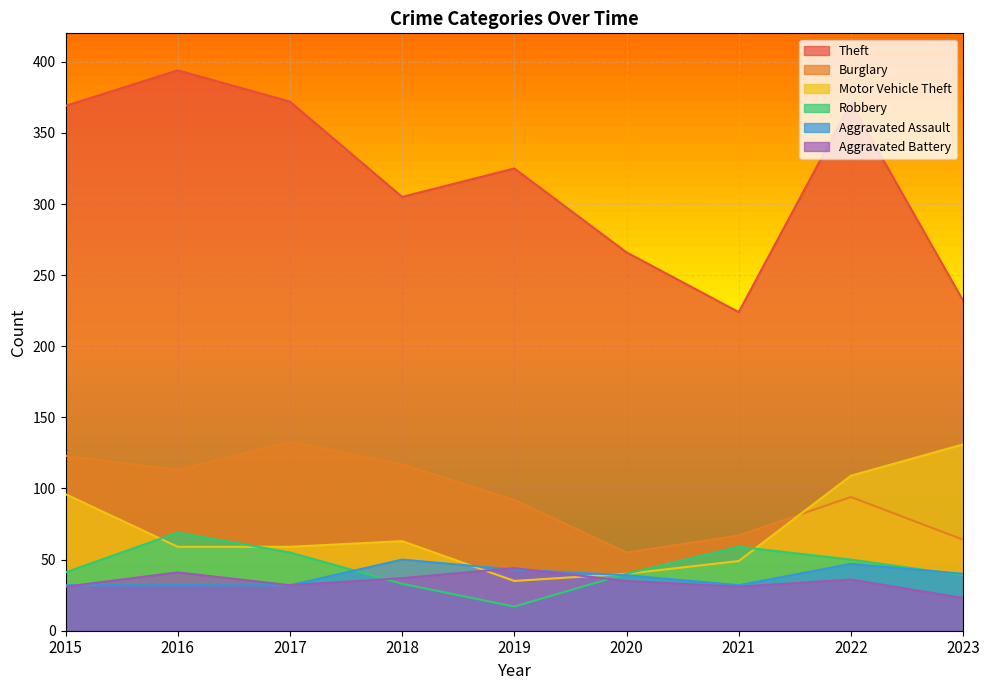

What is the difference between the maximum and minimum values in the Motor Vehicle Theft series?

96